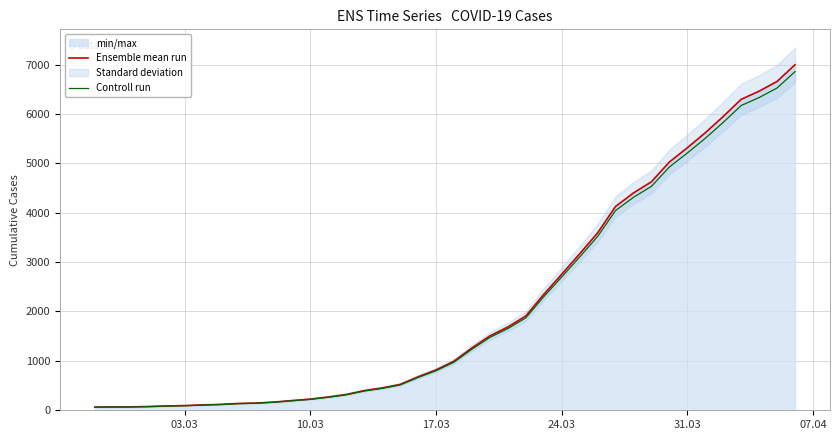

Reading left to right, what are all the values shown in this chart?

Ensemble mean run: 64.0	68.0	69.0	76.0	87.0	95.0	108.0	119.0	138.0	146.0	167.0	197.0	226.0	269.0	320.0	398.0	452.0	523.0	677.0	816.0	993.0	1261.0	1505.0	1686.0	1908.0	2344.0	2752.0	3165.0	3589.0	4125.0	4399.0	4625.0	5025.0	5314.0	5617.0	5947.0	6295.0	6460.0	6657.0	6995.0
Controll run: 62.7	66.6	67.6	74.5	85.3	93.1	105.8	116.6	135.2	143.1	163.7	193.1	221.5	263.6	313.6	390.0	443.0	512.5	663.5	799.7	973.1	1235.8	1474.9	1652.3	1869.8	2297.1	2697.0	3101.7	3517.2	4042.5	4311.0	4532.5	4924.5	5207.7	5504.7	5828.1	6169.1	6330.8	6523.9	6855.1